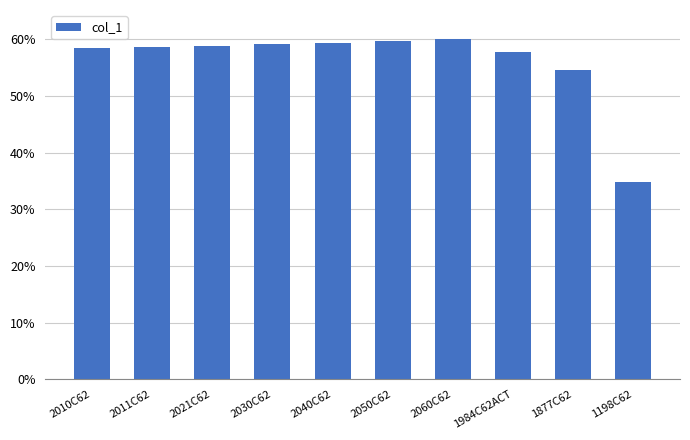

What is the approximate value at 1984C62ACT?

1984150